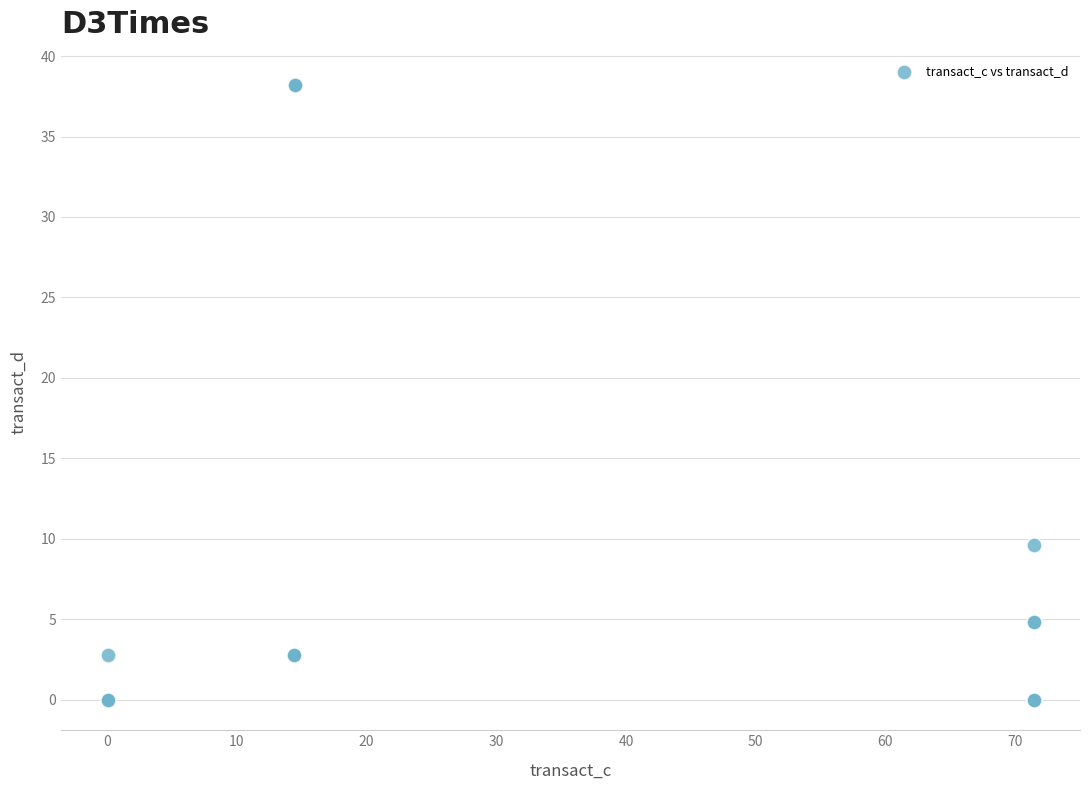

What Y value in the scatter plot is closest to 19?

9.6